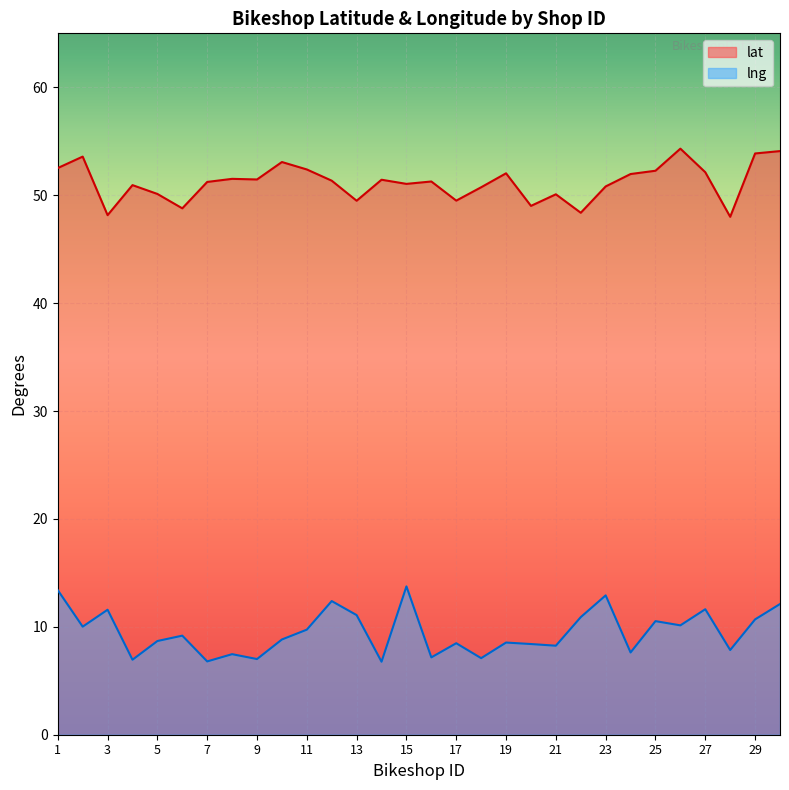

Between 19 and 18, which is larger?

19